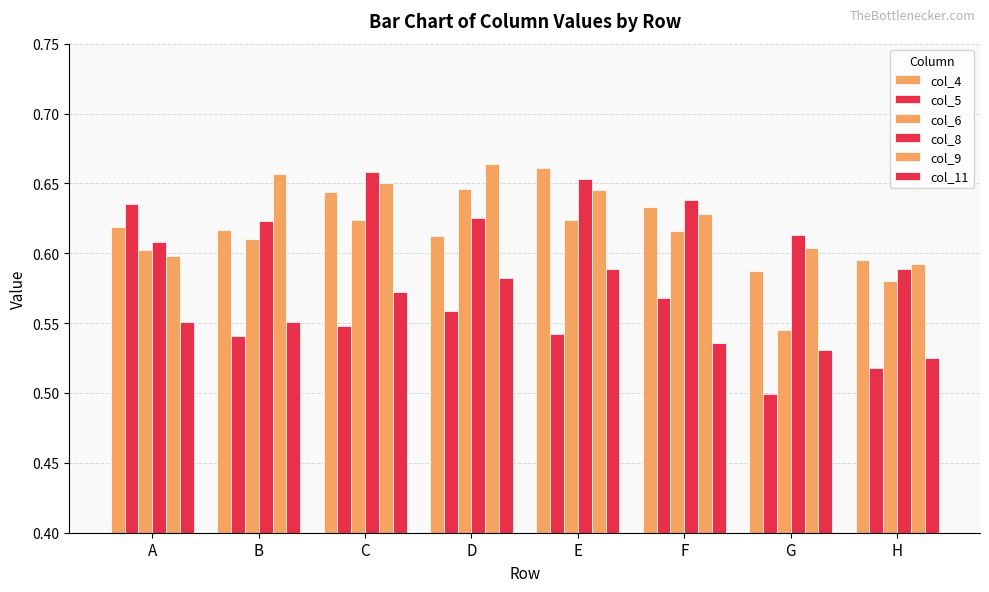

Count the number of data series in this chart.

6